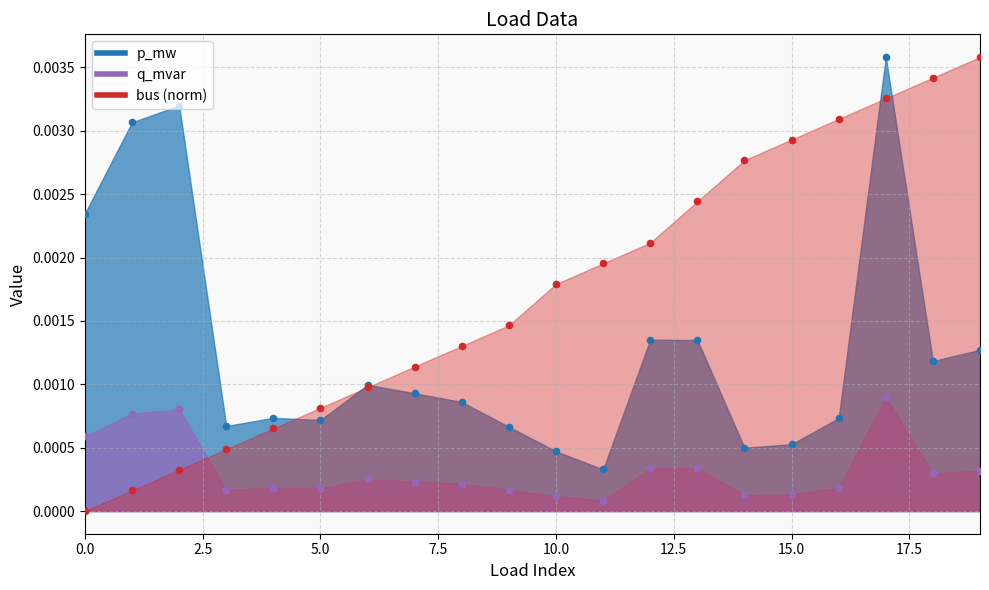

Which series reaches the maximum Y coordinate?

p_mw